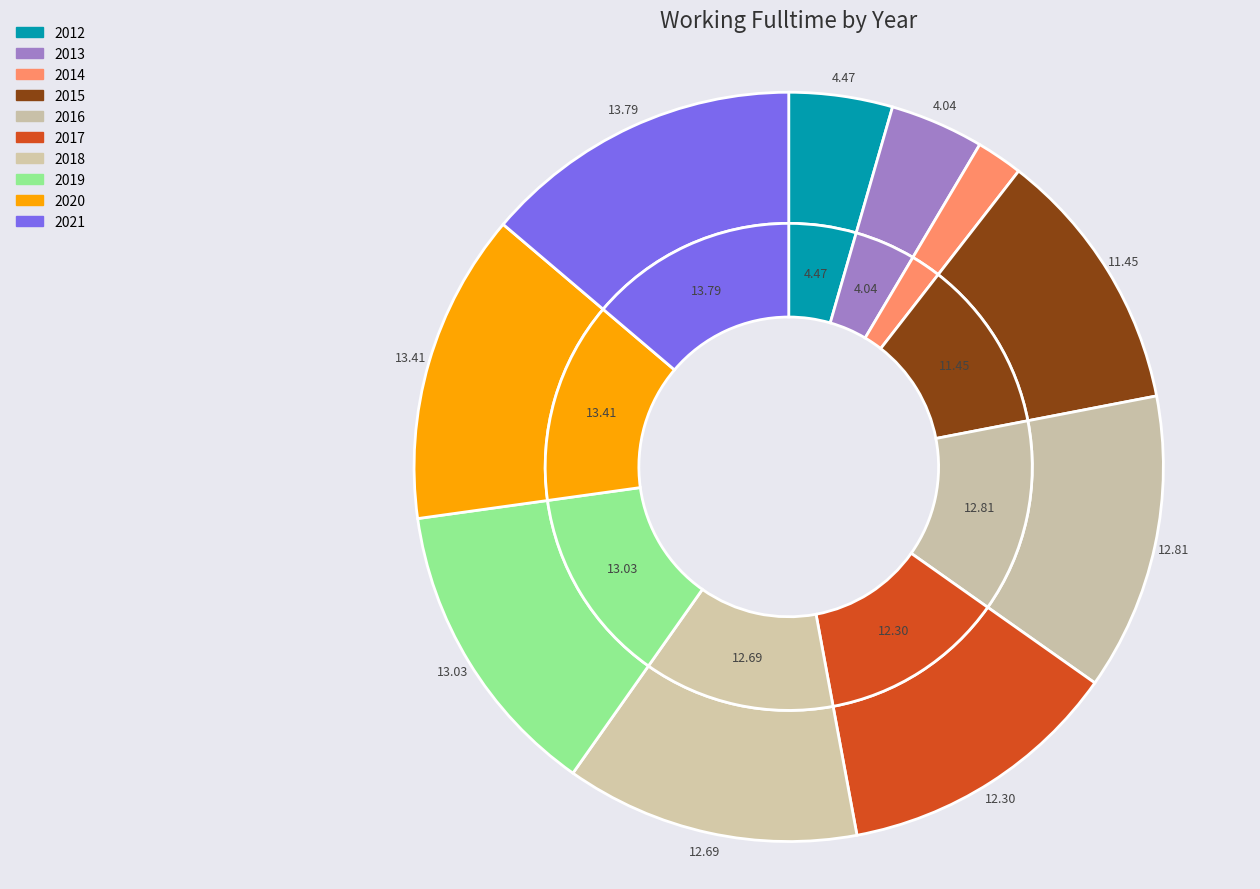

How many slices are in this pie chart?

10